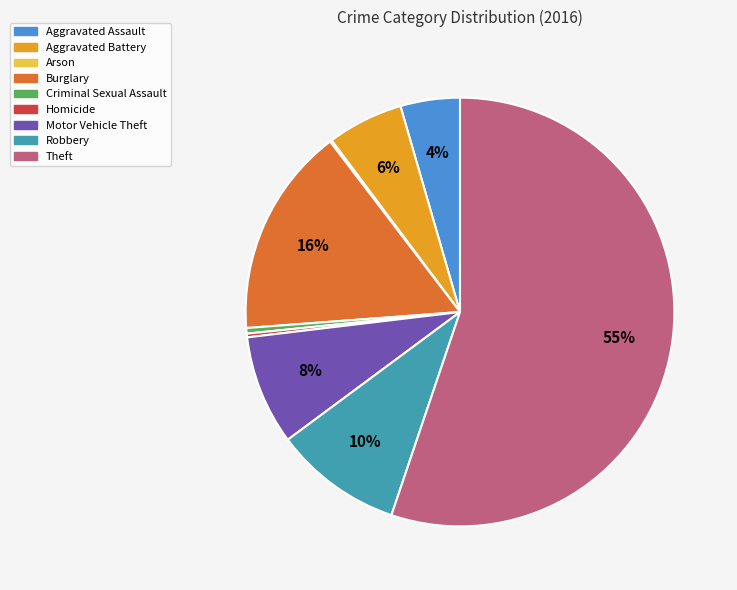

Which slice represents more than half of the pie?

Theft